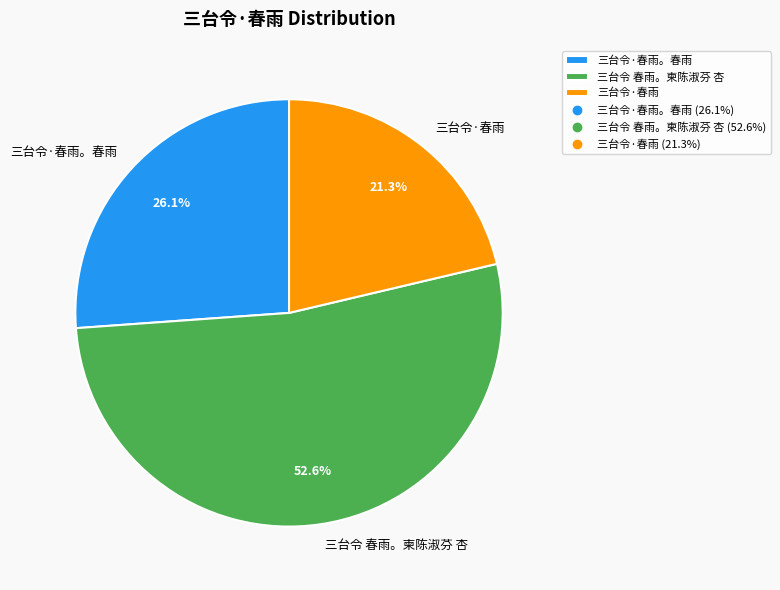

What is the largest slice in the pie chart?

三台令 春雨。柬陈淑芬 杏